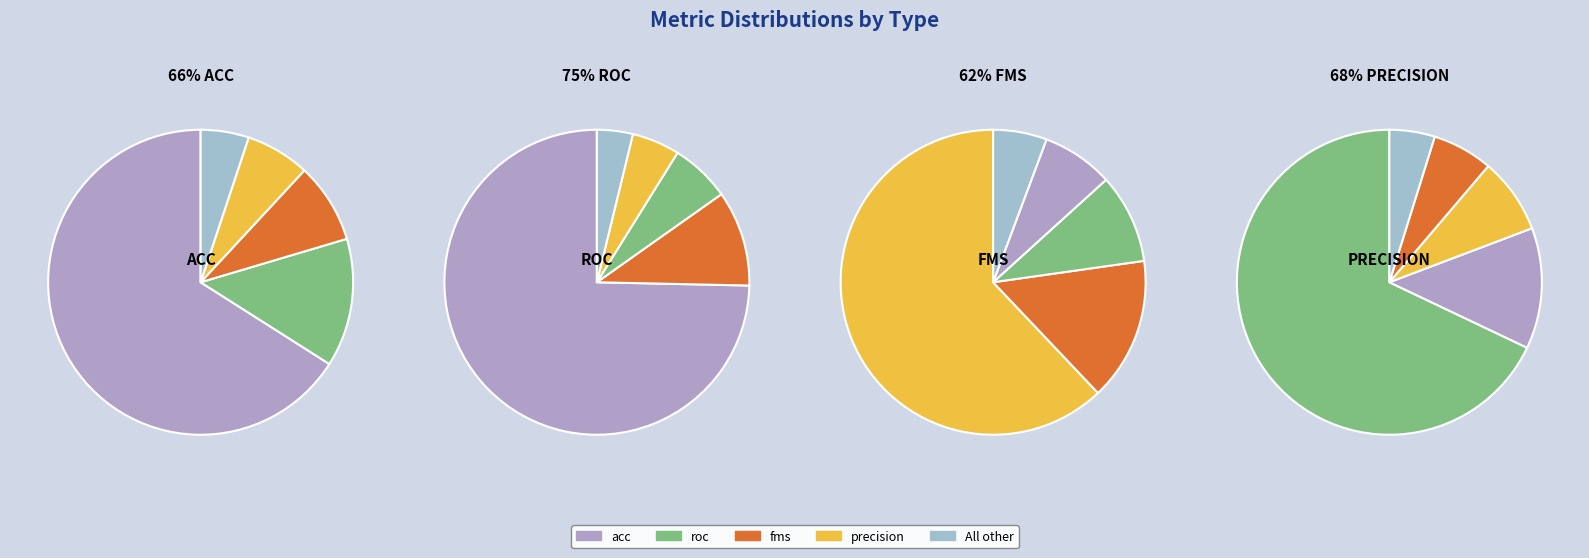

Does 9 account for over 50% of the chart?

No